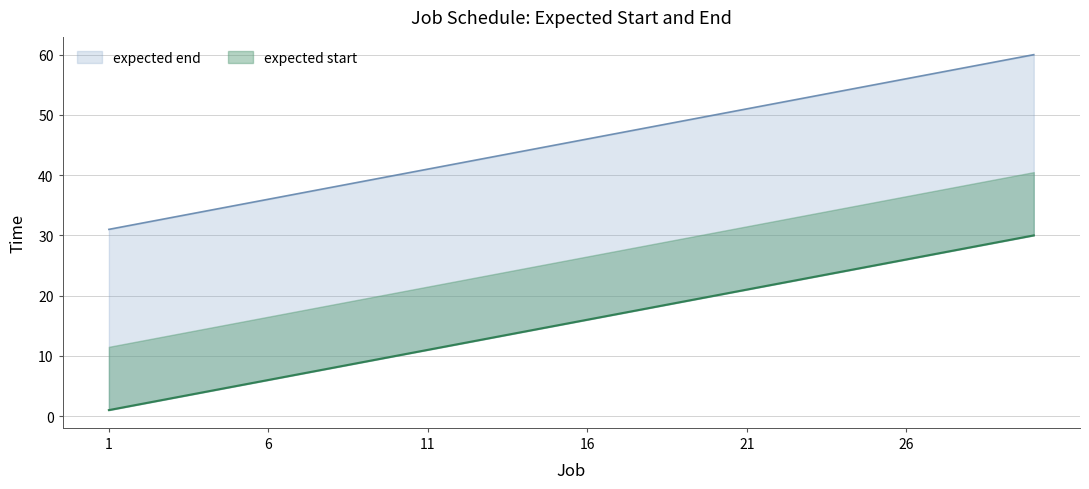

Reading right to left, list all the values displayed in this chart.

expected start: 60	59	58	57	56	55	54	53	52	51	50	49	48	47	46	45	44	43	42	41	40	39	38	37	36	35	34	33	32	31
expected end: 30	29	28	27	26	25	24	23	22	21	20	19	18	17	16	15	14	13	12	11	10	9	8	7	6	5	4	3	2	1